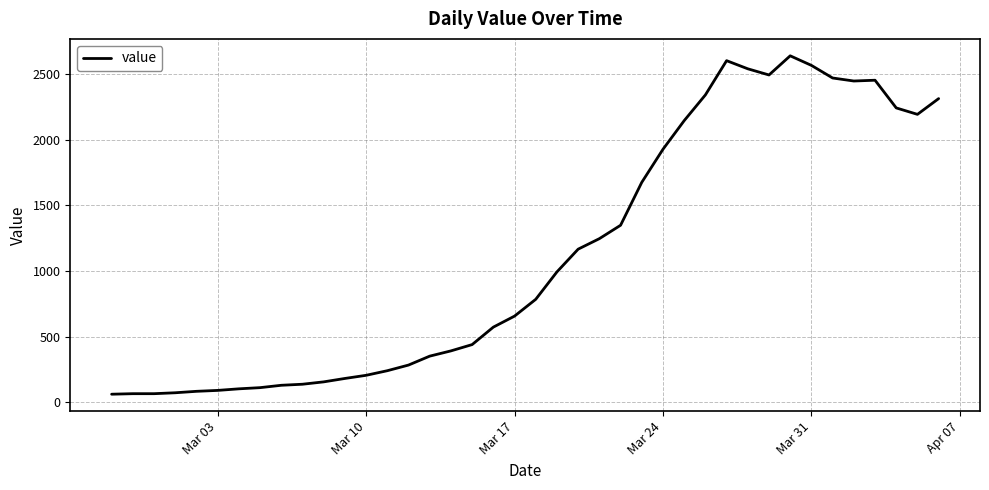

What is the greatest value displayed?

2639